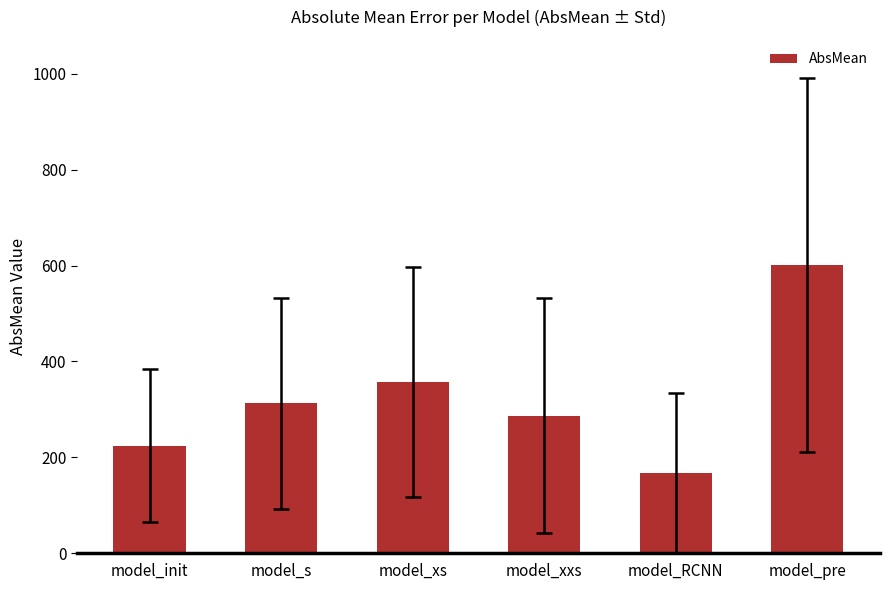

What is the smallest value displayed?

167.5